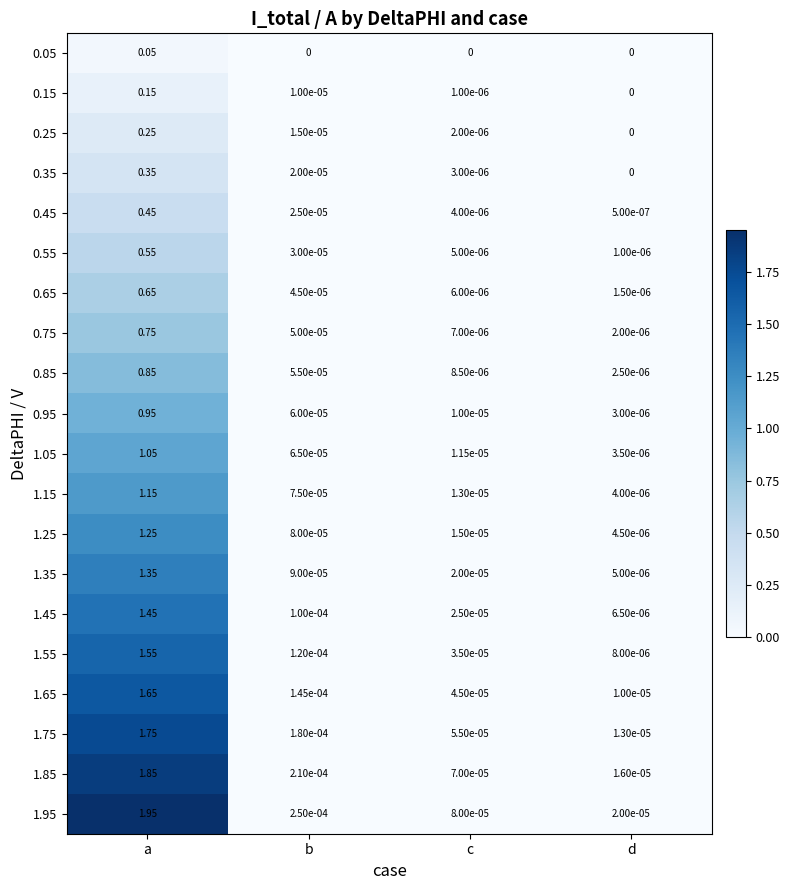

Where is 0.75 nearest to the value 0?

d